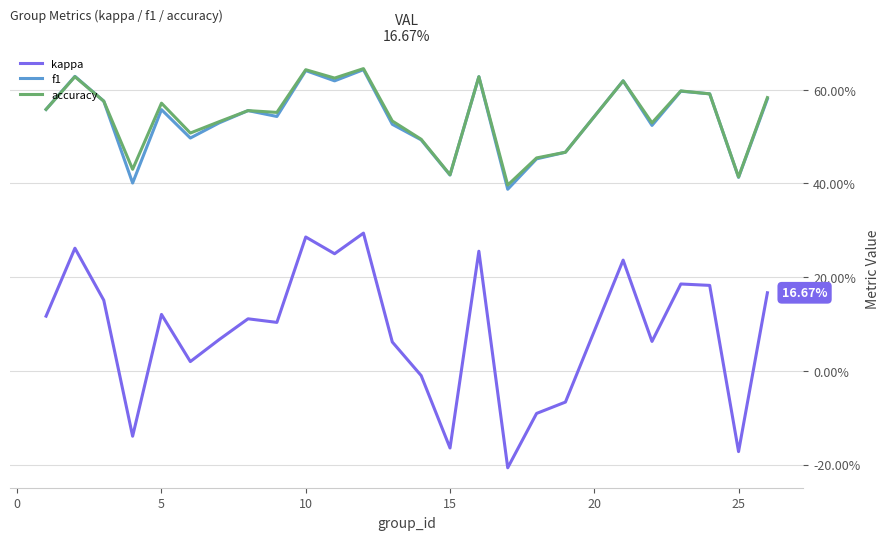

What are all the series names shown in the legend?

kappa, f1, accuracy